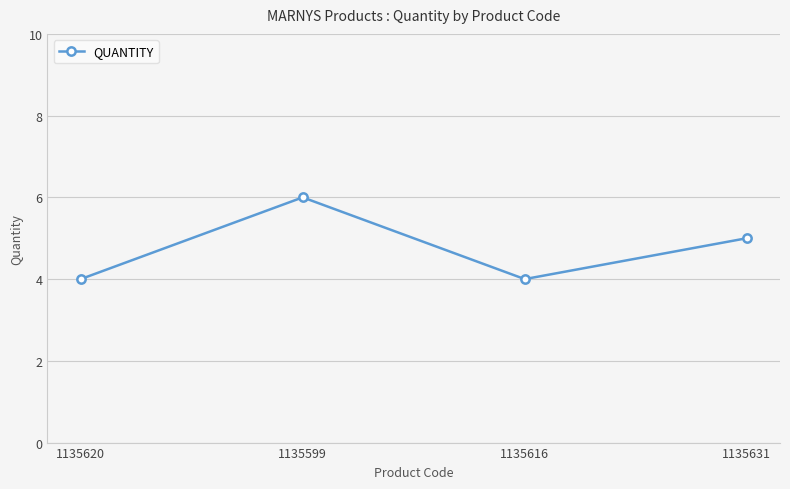

Between 1135599 and 1135631, which is larger?

1135599